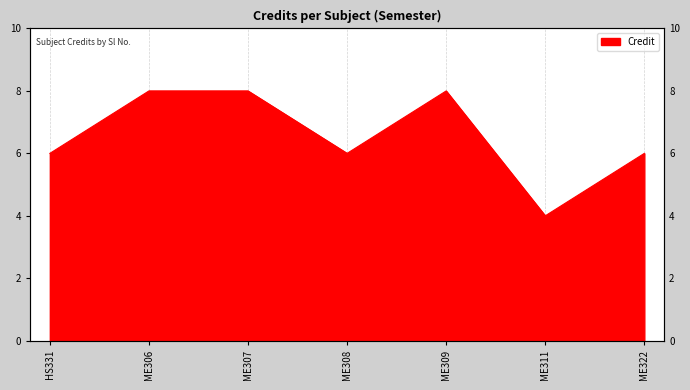

True or false: the data has more than 0 interior local peaks.

True